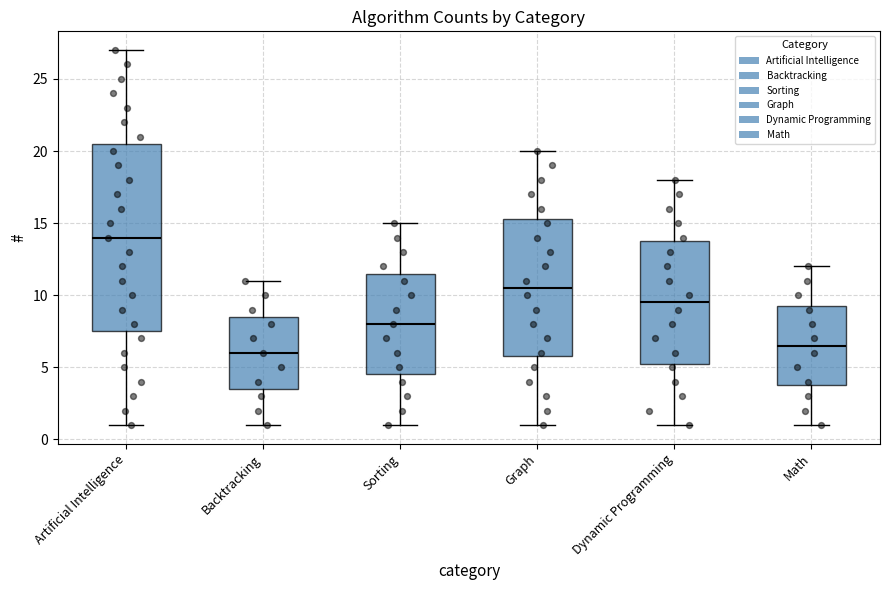

Reading left to right, transcribe this box plot: for each box, give where its median line is, the range the box spans, and where its two whiskers end, as read against the y-axis. The values are not printed on the chart, so give them approximately, as read against the axis.

Artificial Intelligence: median 14.0, box 7.5 to 20.5, whiskers 1.0 to 27.0
Backtracking: median 6.0, box 3.5 to 8.5, whiskers 1.0 to 11.0
Sorting: median 8.0, box 4.5 to 11.5, whiskers 1.0 to 15.0
Graph: median 10.5, box 6.0 to 15.5, whiskers 1.0 to 20.0
Dynamic Programming: median 9.5, box 5.5 to 14.0, whiskers 1.0 to 18.0
Math: median 6.5, box 4.0 to 9.5, whiskers 1.0 to 12.0